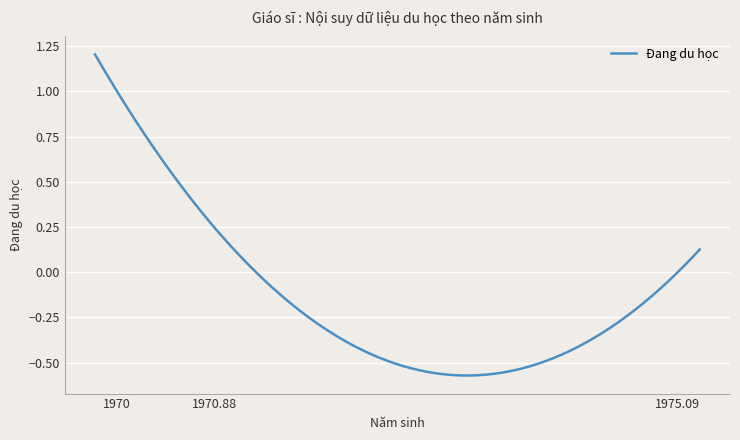

What is the difference between the maximum and minimum values?

1.8